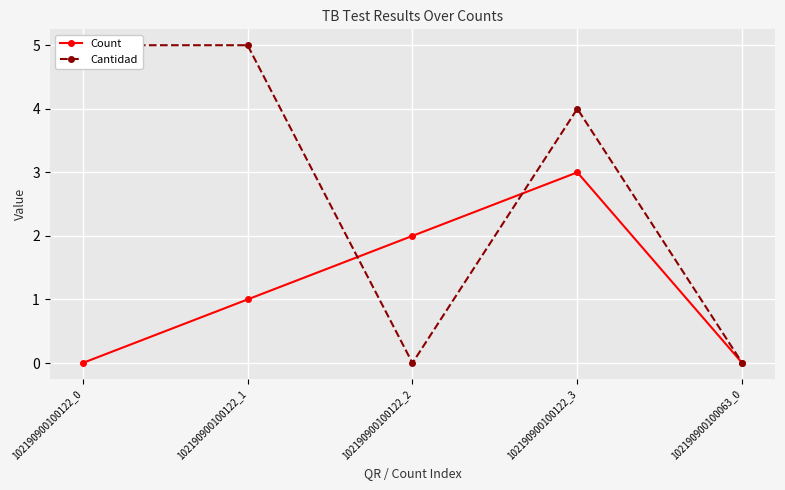

Between 102190900100063_0 and 102190900100122_3, which is larger?

102190900100122_3